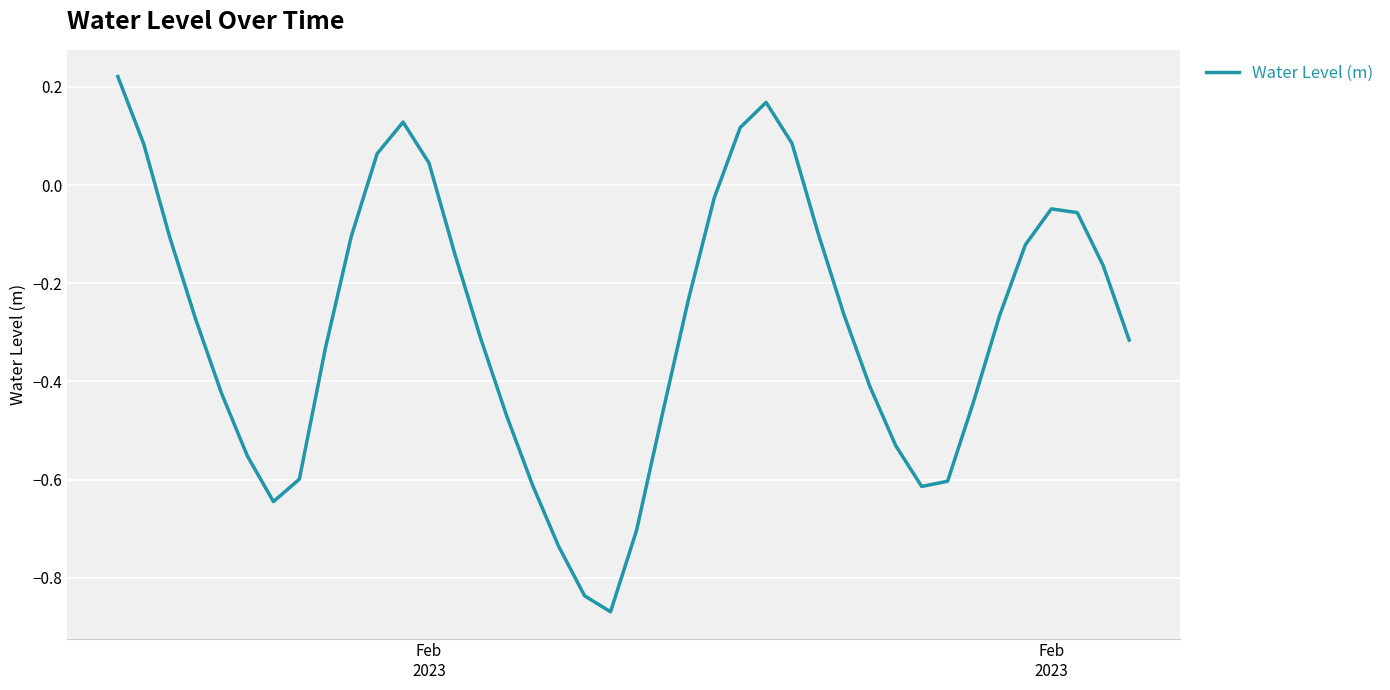

True or false: there are more than 2 points higher than both neighbors.

True